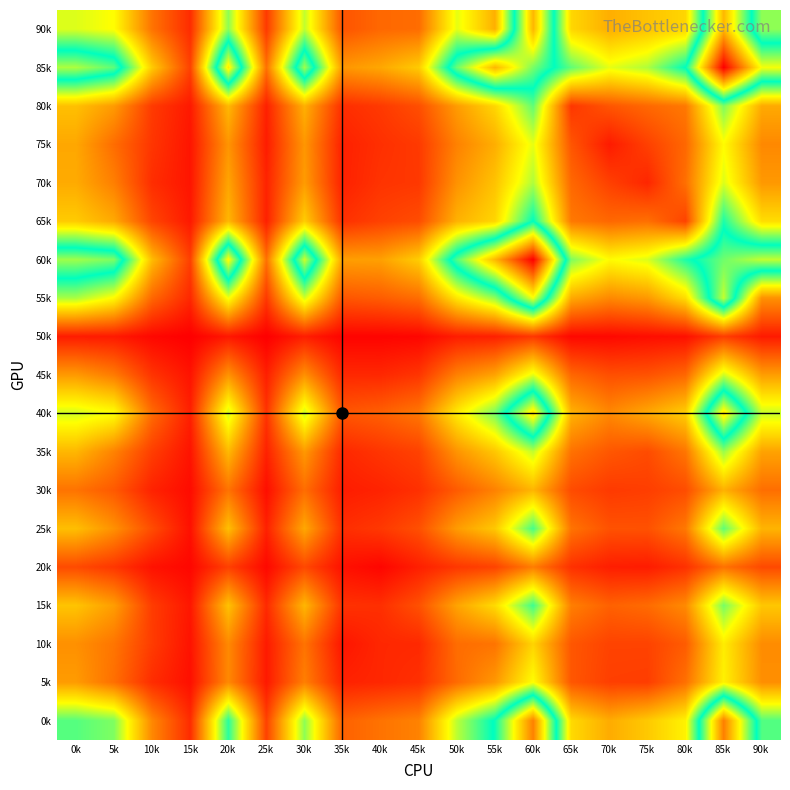

Which category has the highest value across all series?

85k